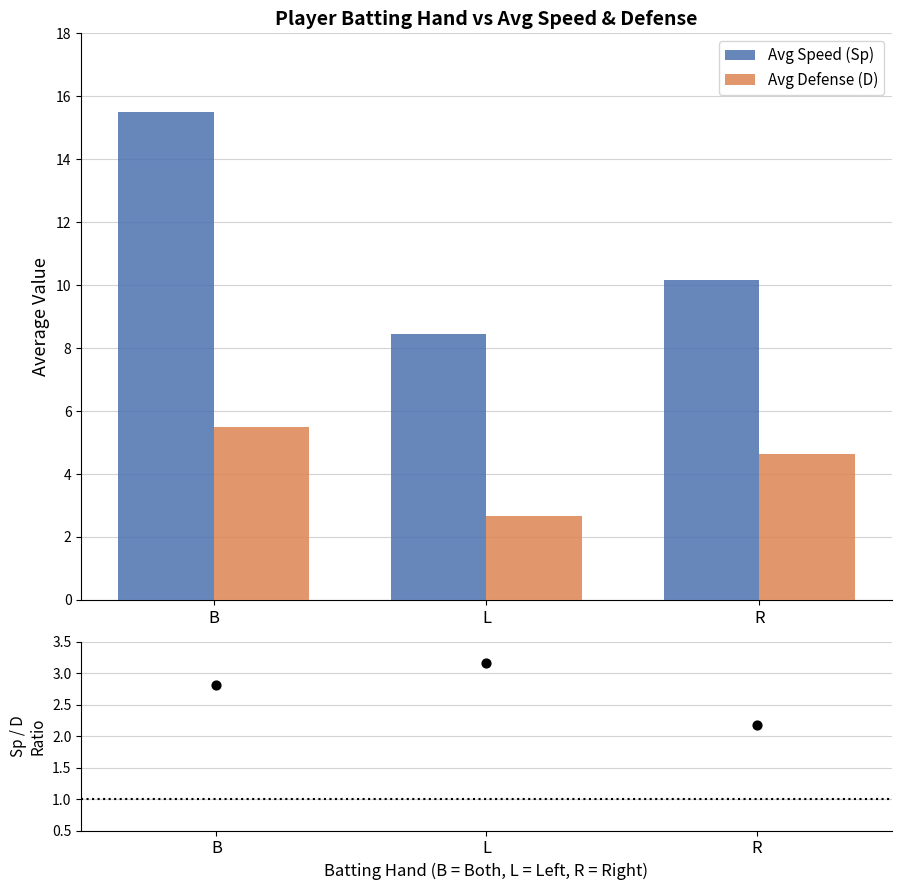

Is the value of Avg Speed (Sp) at B greater than the value of Avg Defense (D) at R?

Yes